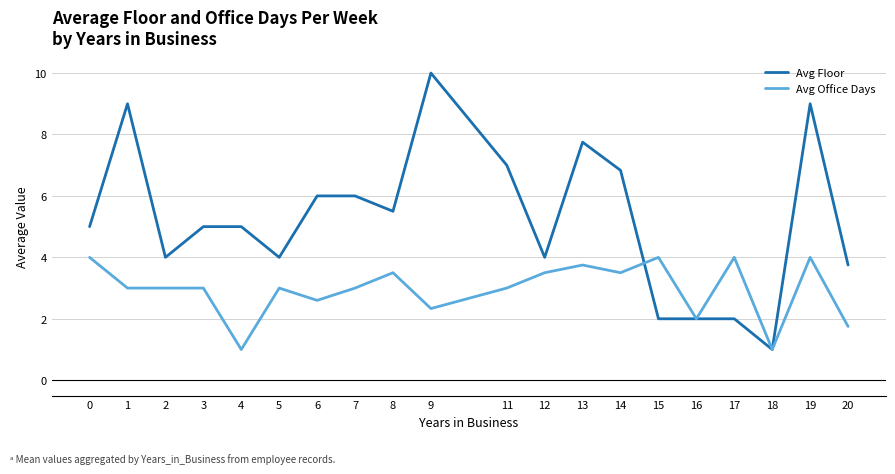

The value of Avg Floor at 7 is 6.0. True or false?

True